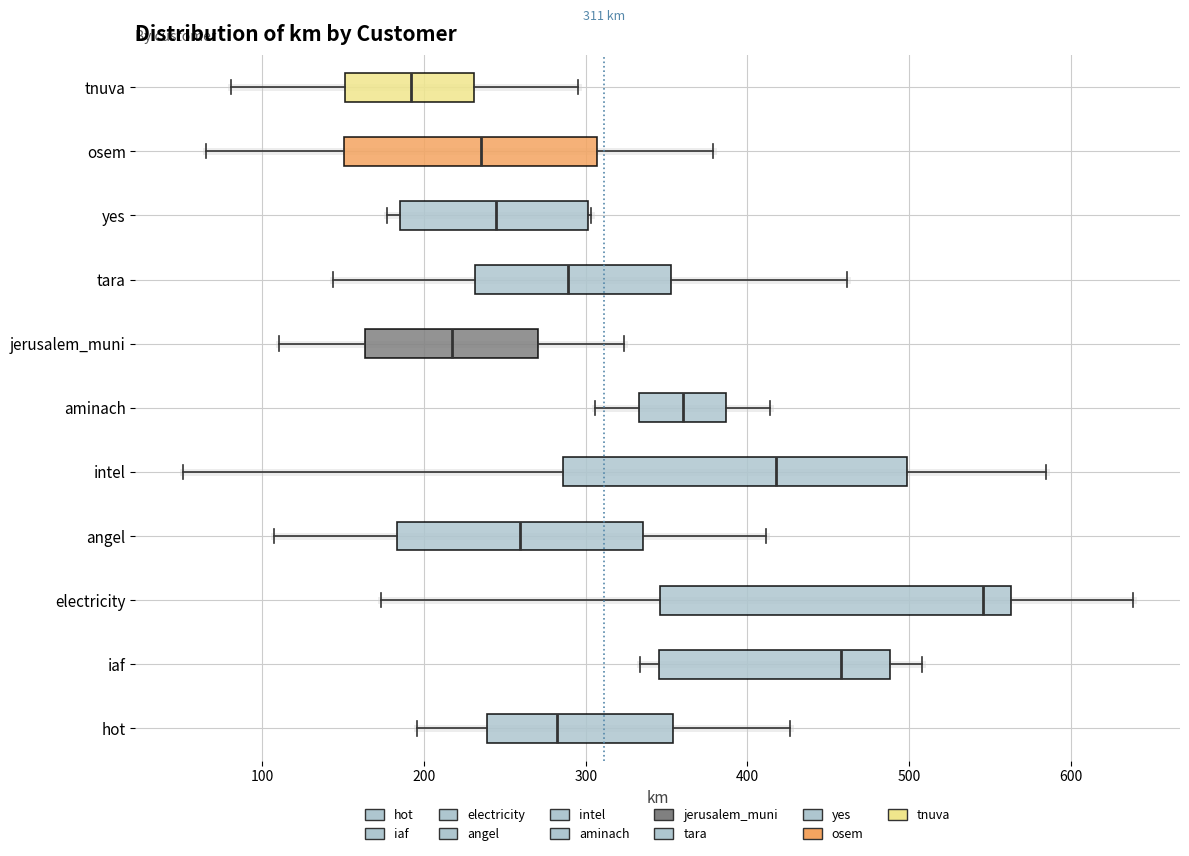

Which box's median line is the furthest to the right?

electricity